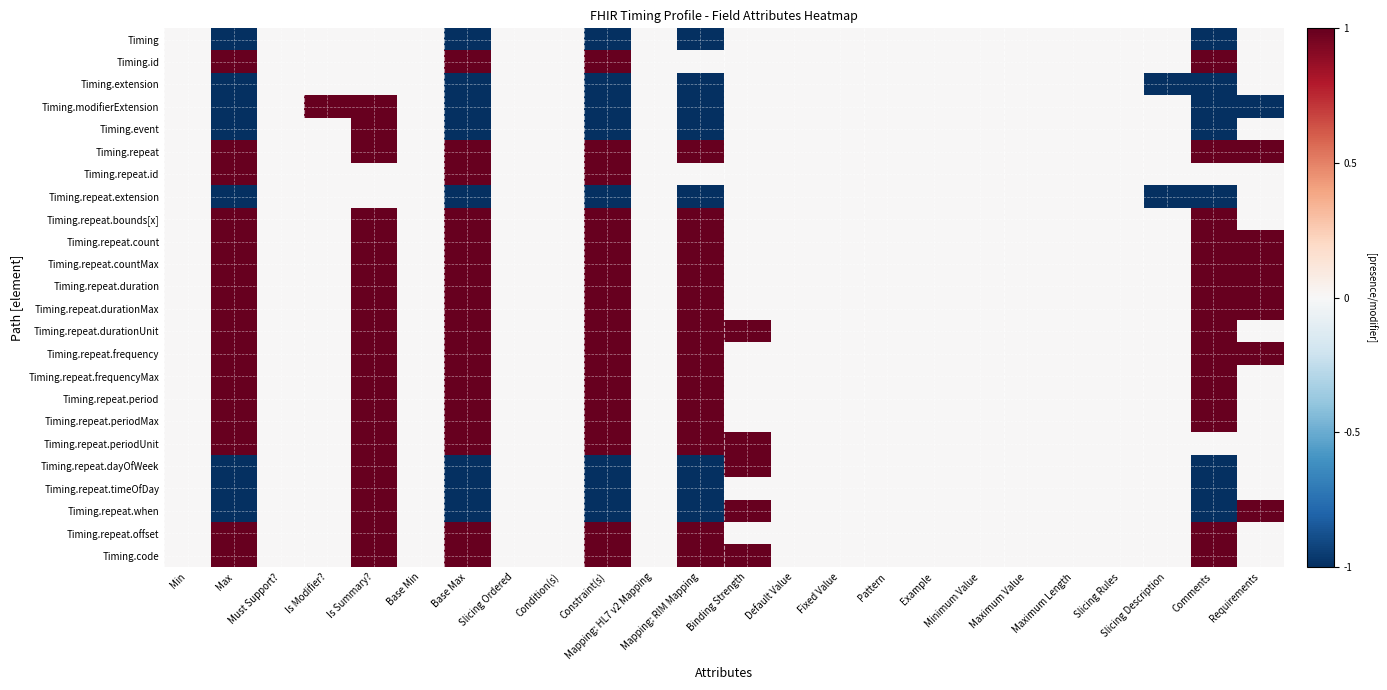

What is the spread (max minus min) of values at Binding Strength?

1